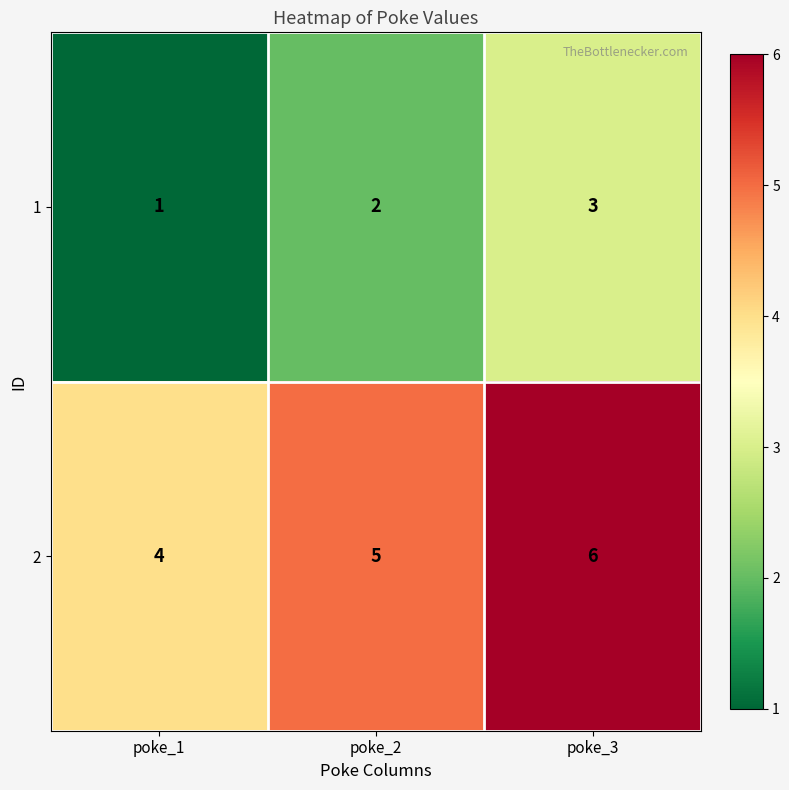

What is the greatest value displayed?

6